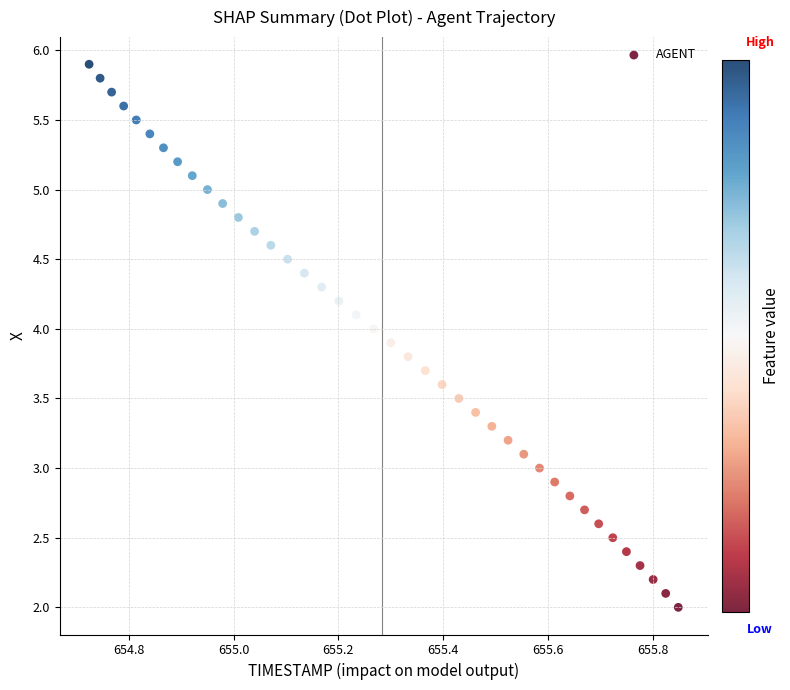

What is the range of X values (max minus min)?

1.1